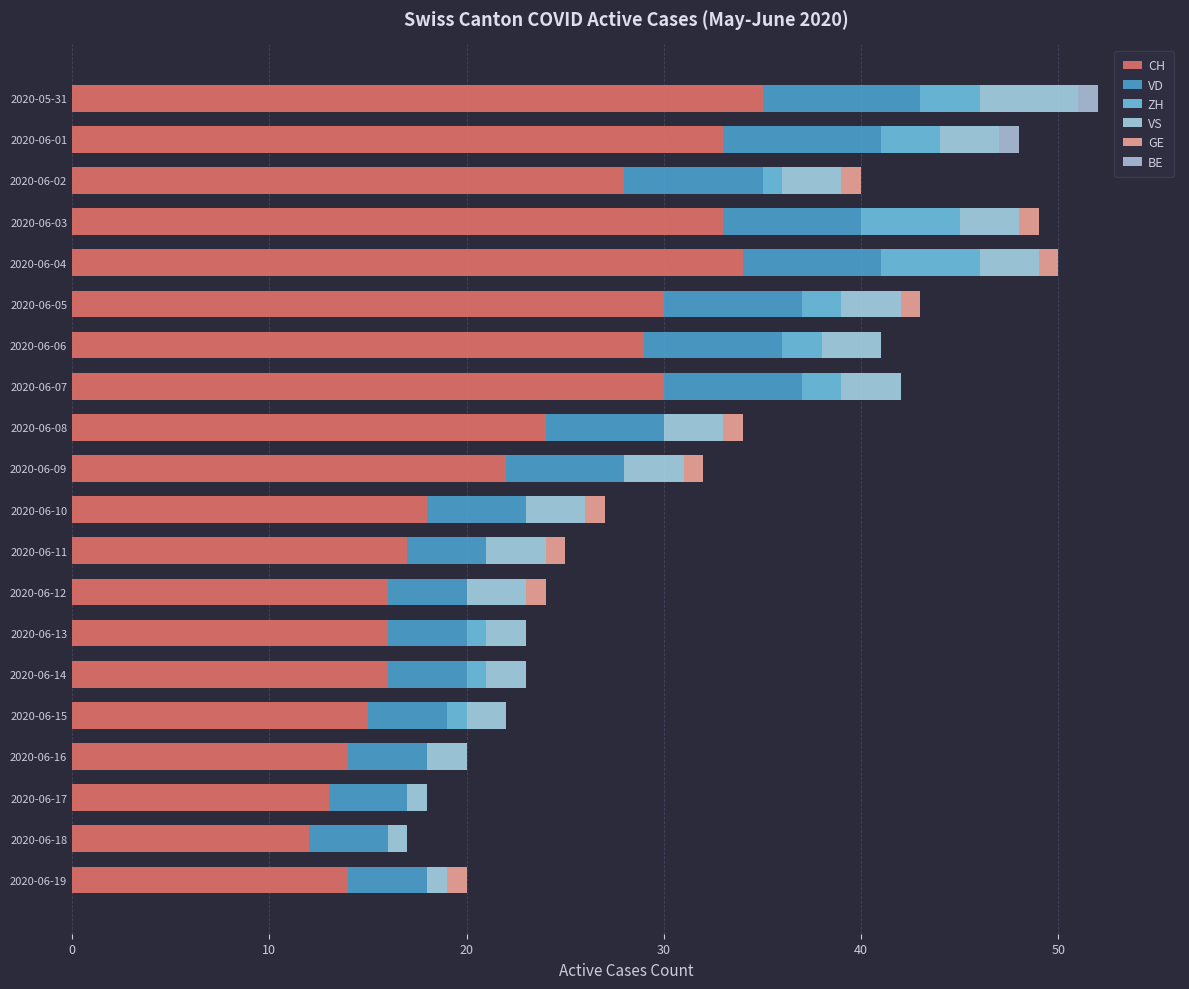

Count the number of categories in the chart.

20